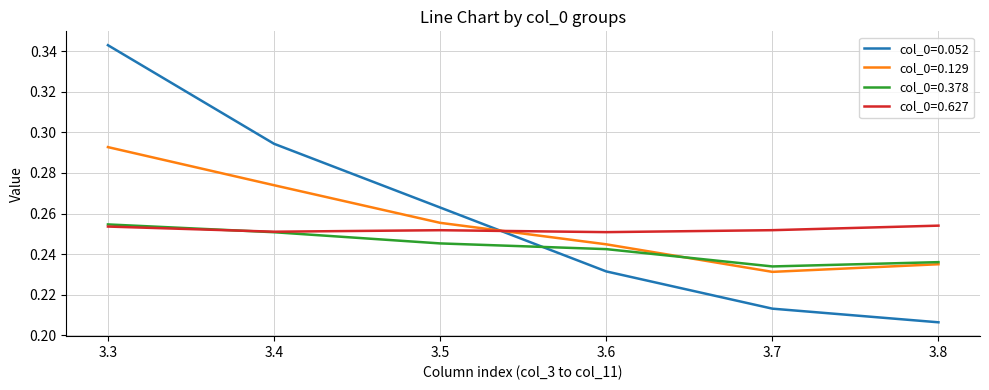

What is the total value across all series at 3.4?

1.1